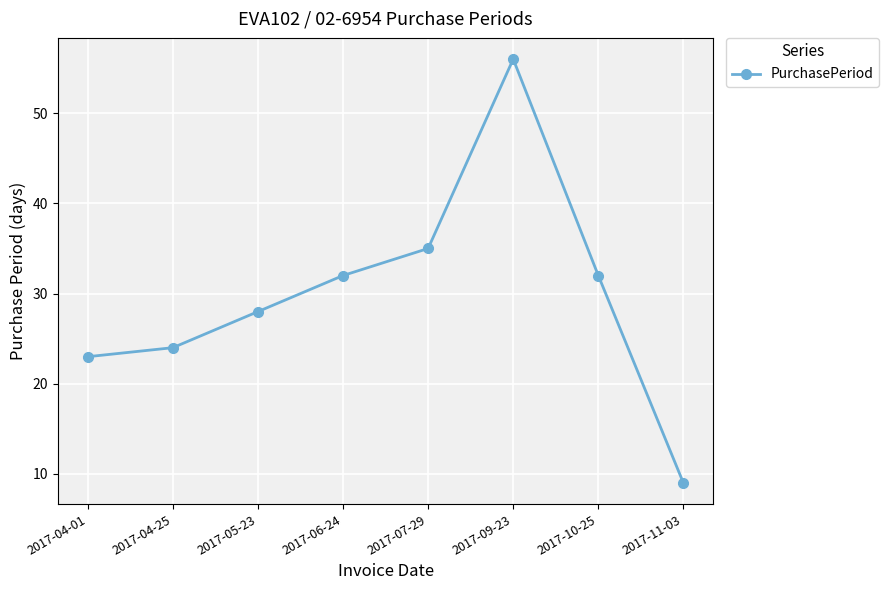

What value does the data have at 2017-06-24, to the nearest 10?

30